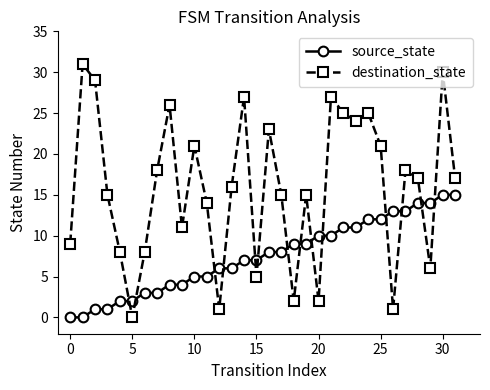

How many categories are shown in the chart?

32